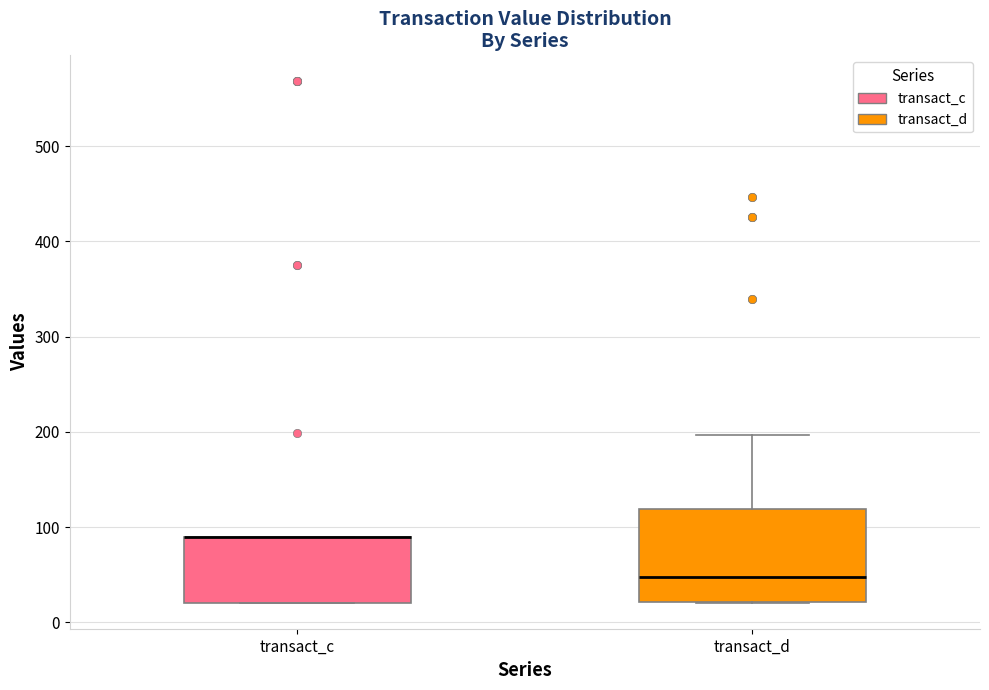

Reading left to right, transcribe this box plot: for each box, give where its median line is, the range the box spans, and where its two whiskers end, as read against the y-axis. The values are not printed on the chart, so give them approximately, as read against the axis.

transact_c: median 90 (drawn on the box's upper edge), box 20 to 90, whiskers 20 to 90
transact_d: median 50, box 20 to 120, whiskers 20 to 200